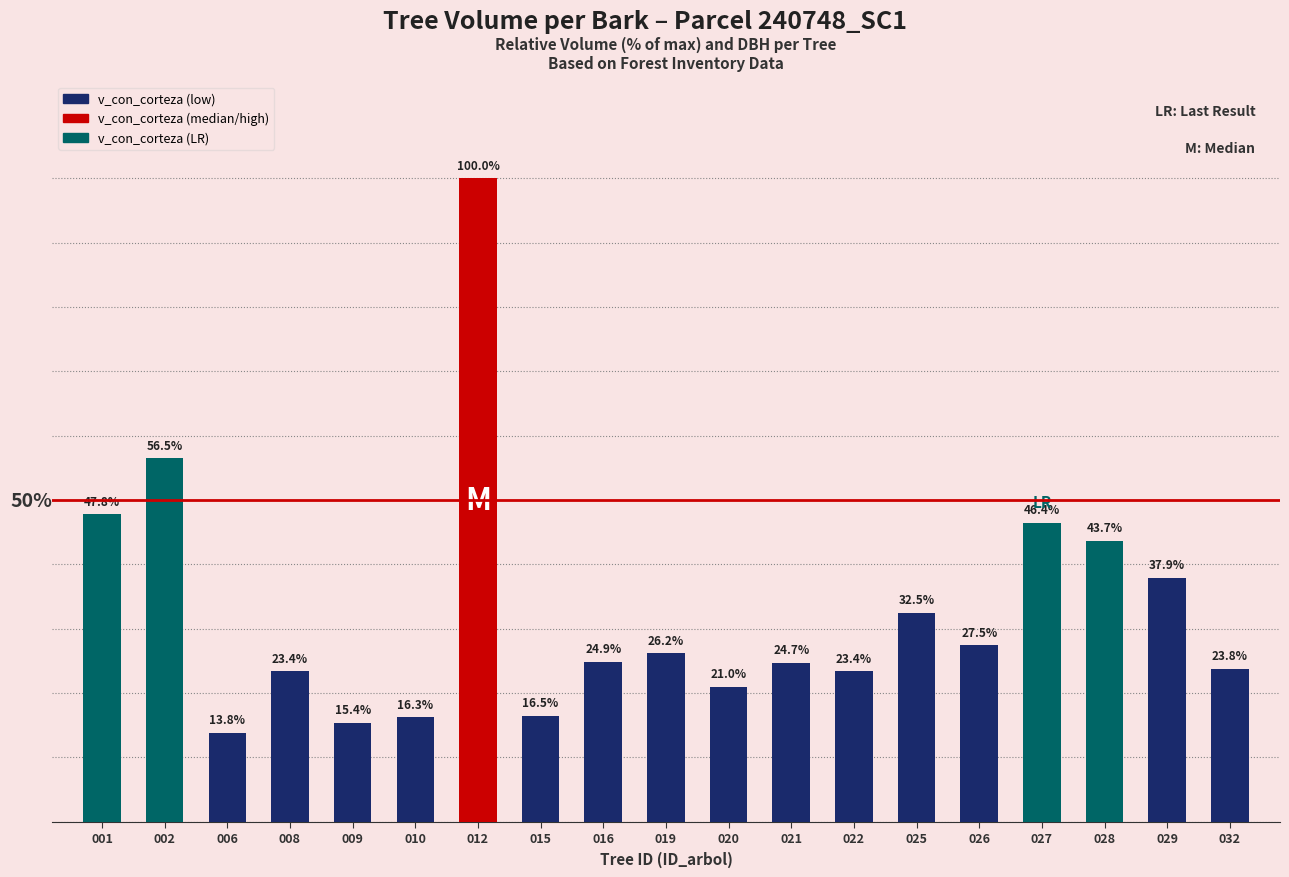

Reading right to left, transcribe all the data shown in this chart.

032=23.8	029=37.9	028=43.7	027=46.4	026=27.5	025=32.5	022=23.4	021=24.7	020=21.0	019=26.2	016=24.9	015=16.5	012=100.0	010=16.3	009=15.4	008=23.4	006=13.8	002=56.5	001=47.8